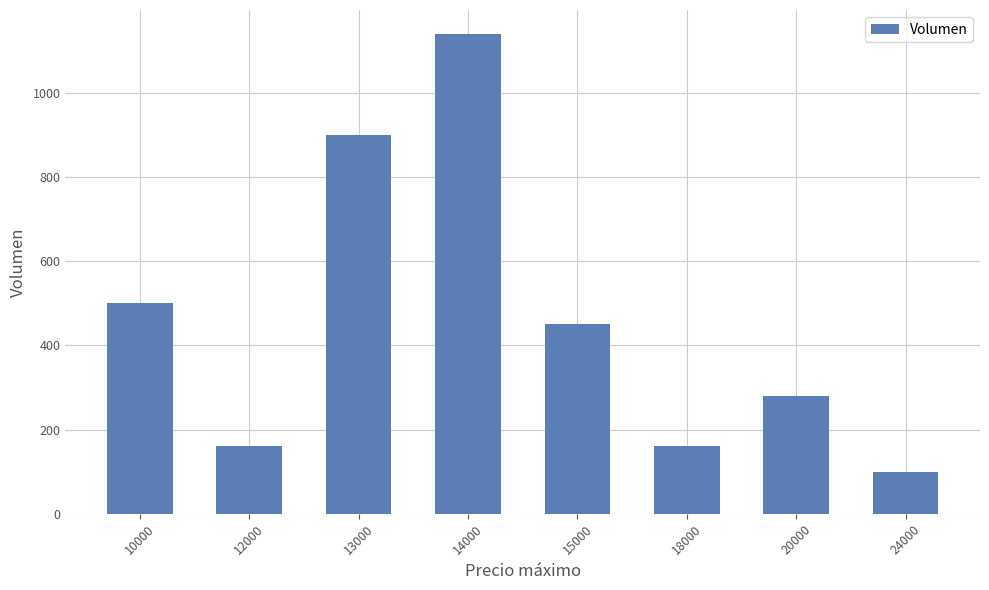

Reading left to right, what are all the values shown in this chart?

10000=500	12000=160	13000=900	14000=1140	15000=450	18000=160	20000=280	24000=100